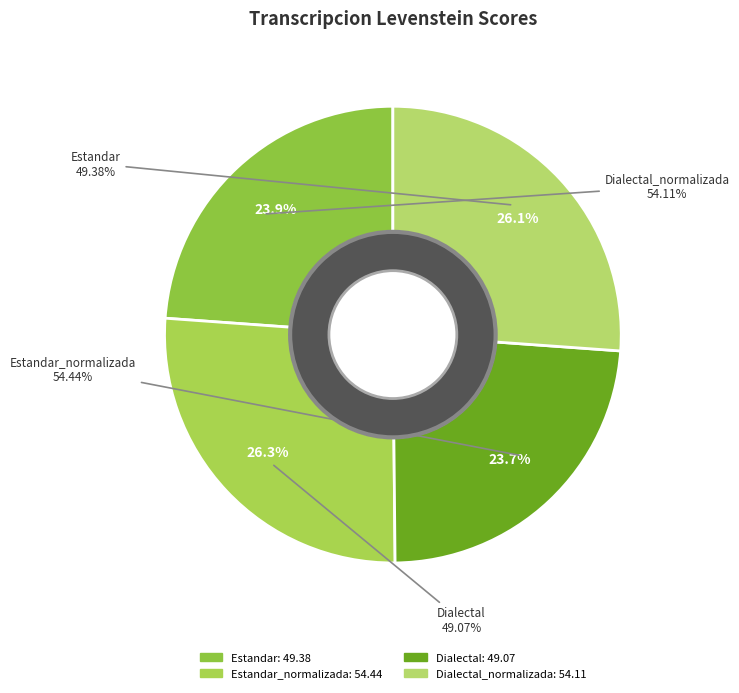

Rank the categories by value from highest to lowest.

Estandar_normalizada, Dialectal_normalizada, Estandar, Dialectal